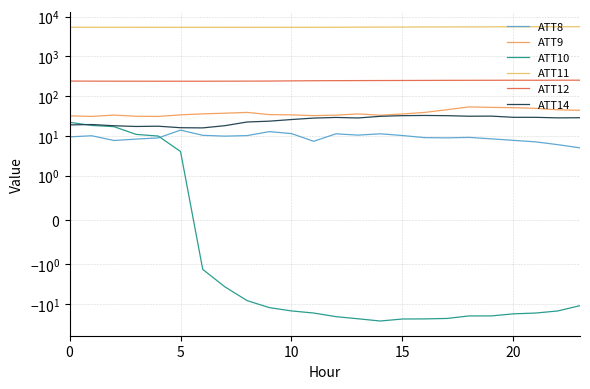

Which has a higher value, 15 or 20?

15